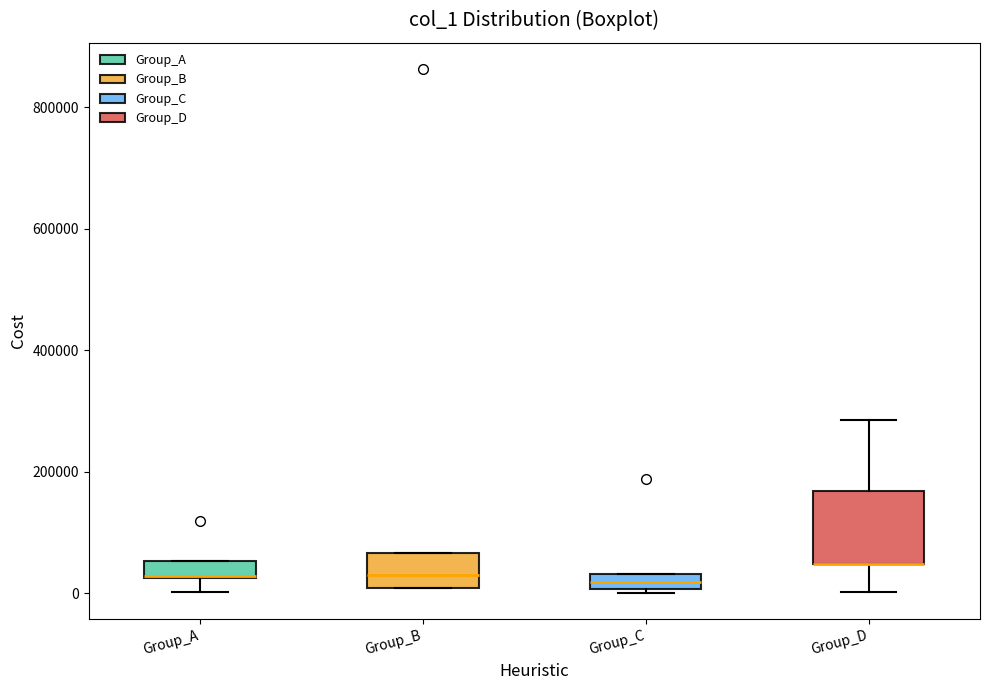

Which box is the tallest, from its lower edge to its upper edge?

Group_D